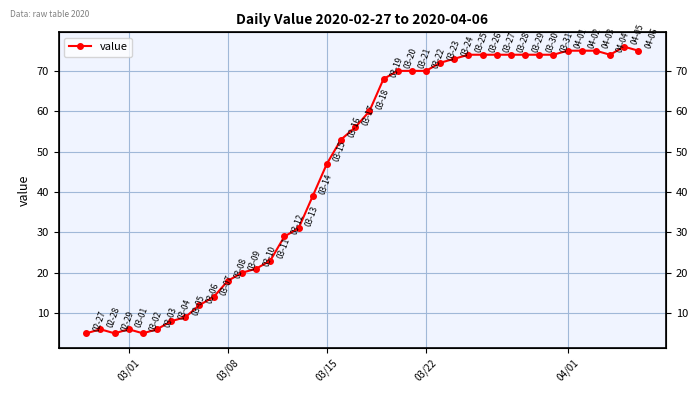

Reading left to right, list all the values displayed in this chart.

5	6	5	6	5	6	8	9	12	14	18	20	21	23	29	31	39	47	53	56	60	68	70	70	70	72	73	74	74	74	74	74	74	74	75	75	75	74	76	75